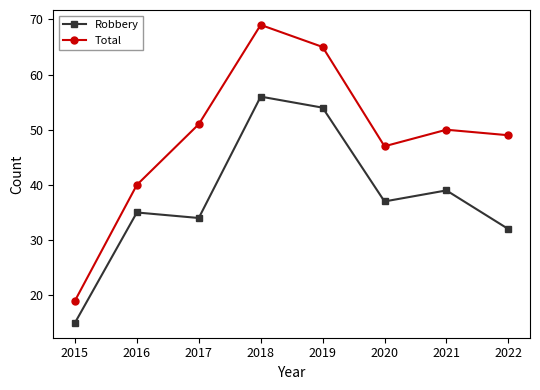

True or false: Total has a value of 78 at 2022.

False